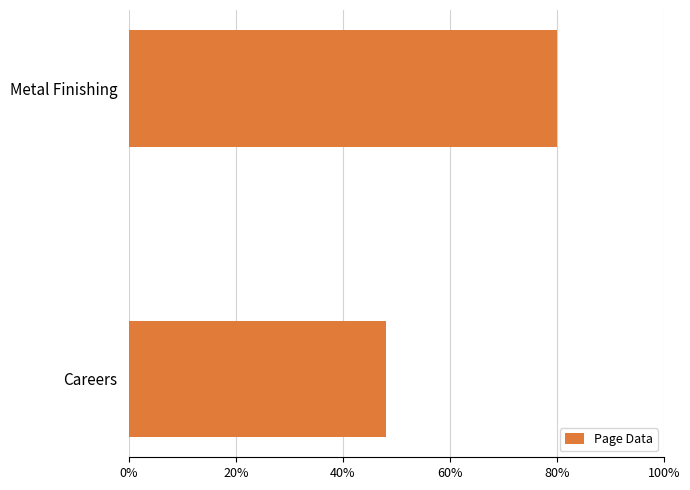

Rank the categories by value from highest to lowest.

Metal Finishing, Careers